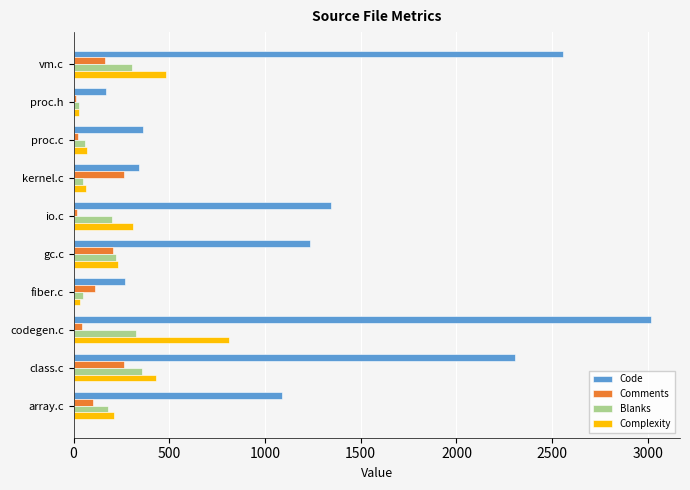

How many data points does each series have?

10